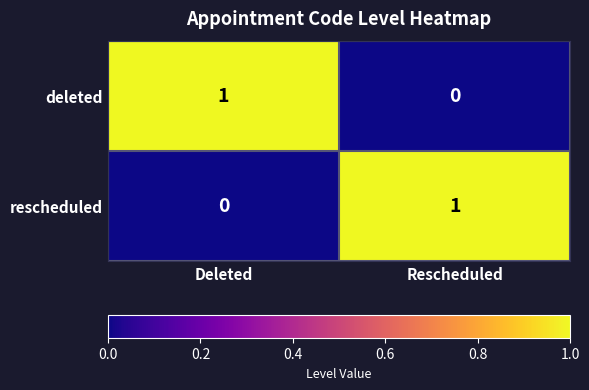

Which category has the highest value in the rescheduled series?

Rescheduled